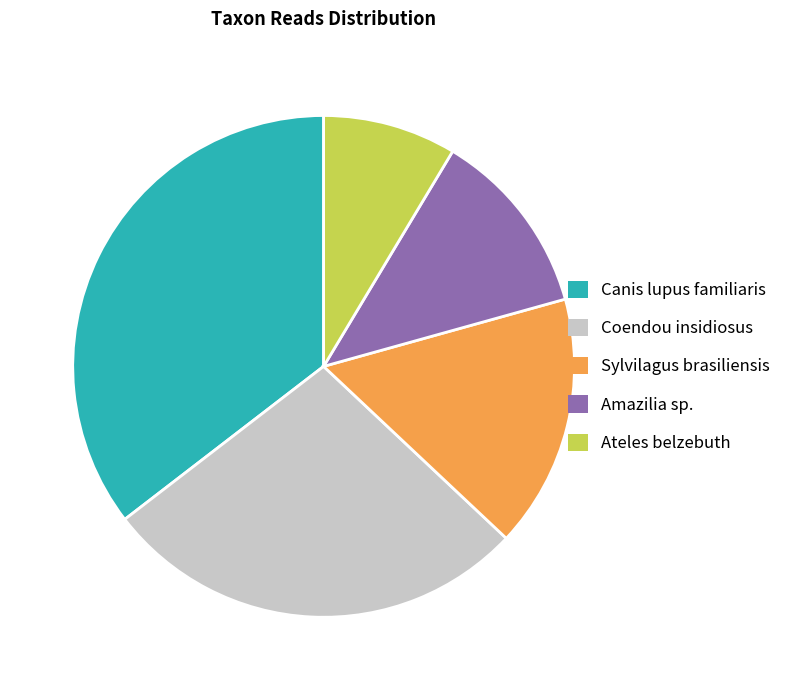

How many slices are in this pie chart?

5